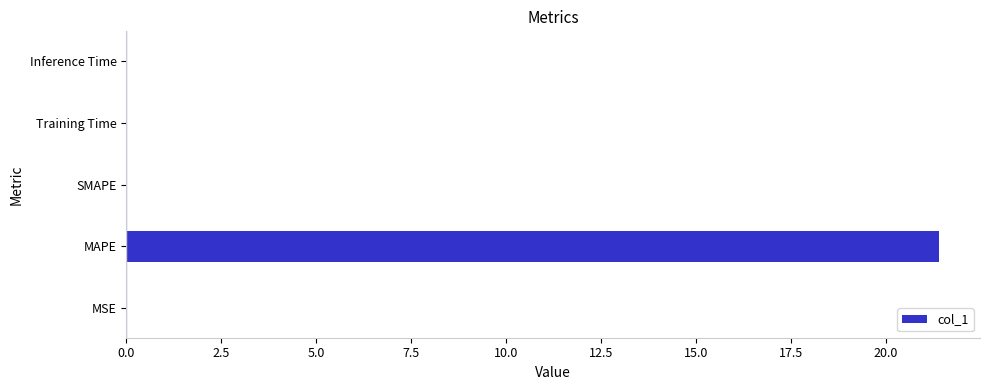

Which has a higher value, MAPE or SMAPE?

MAPE